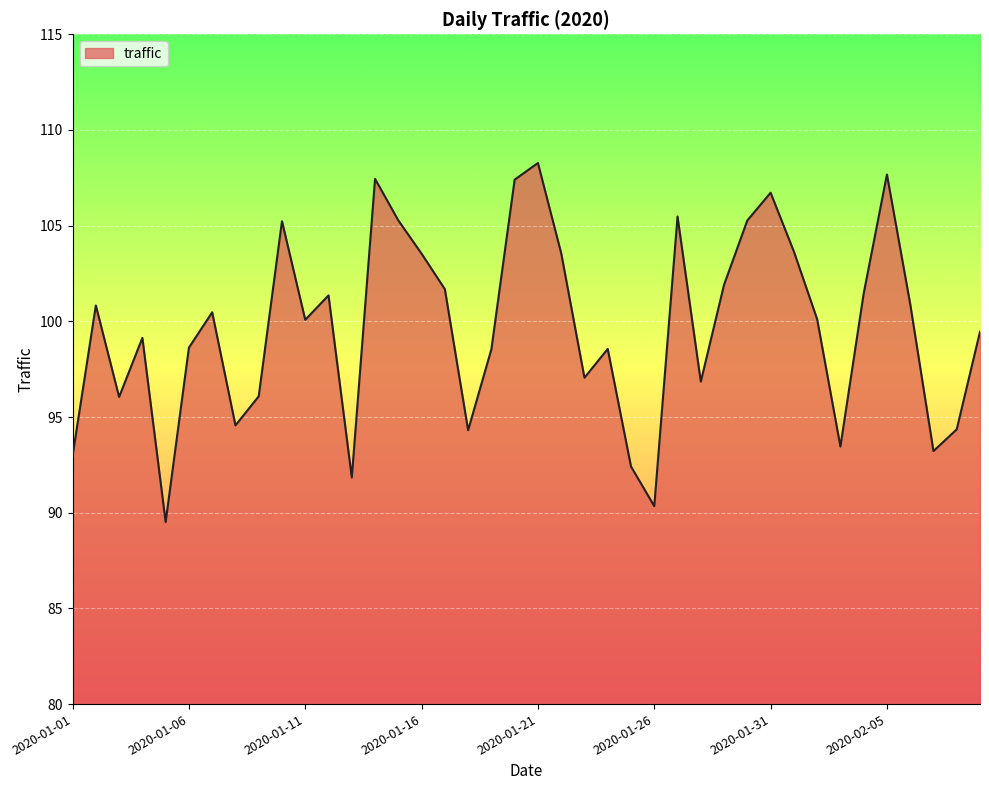

What is the smallest value displayed?

89.5